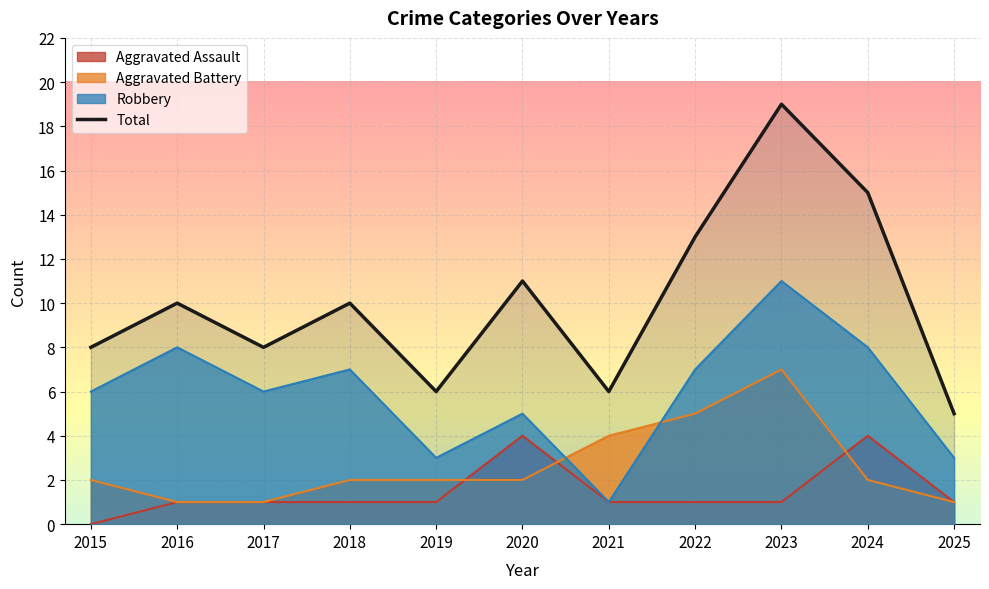

List the series in order of their peak value, highest first.

Total, Robbery, Aggravated Battery, Aggravated Assault